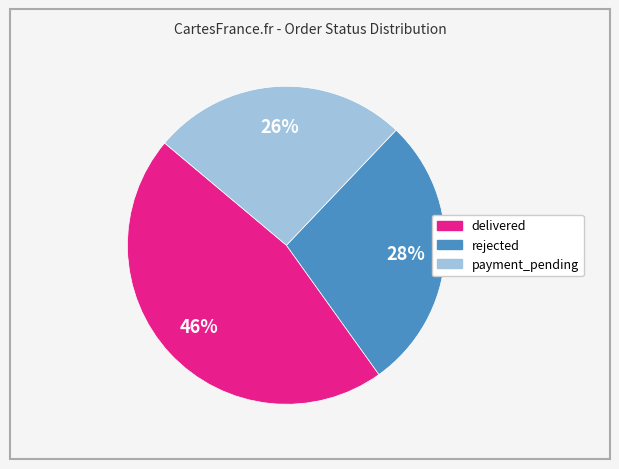

To the nearest percent, what portion does payment_pending represent?

26%